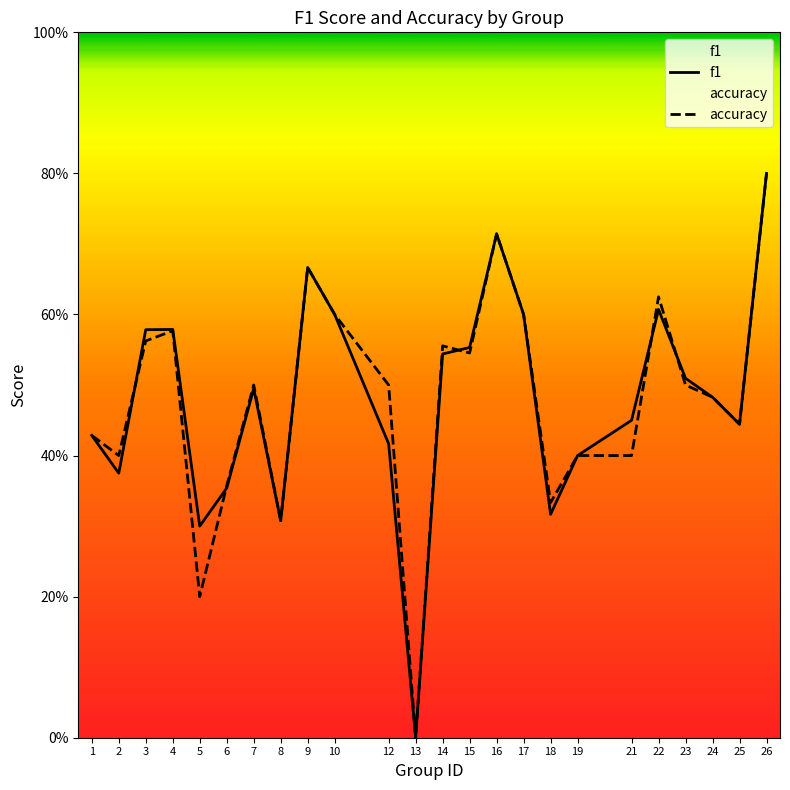

Which series changed the most between 17 and 24?

f1